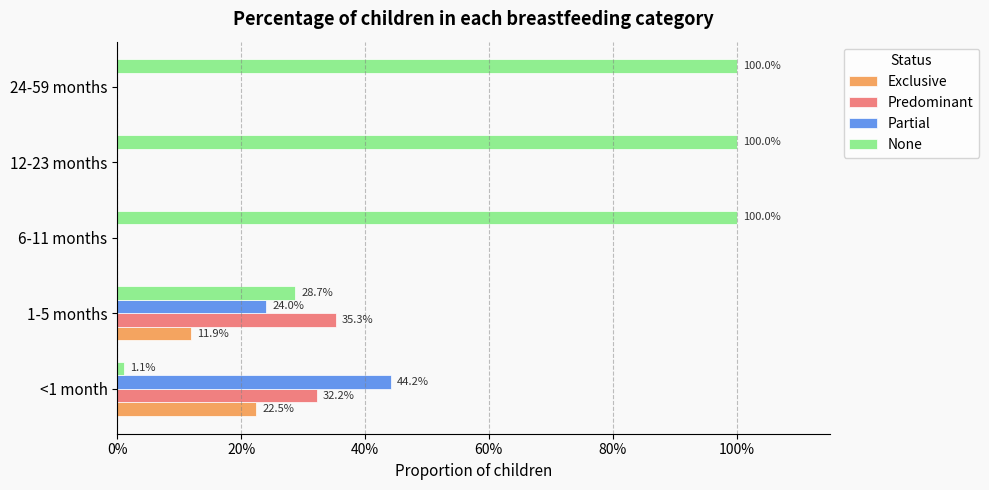

What are all the series names shown in the legend?

Exclusive, Predominant, Partial, None